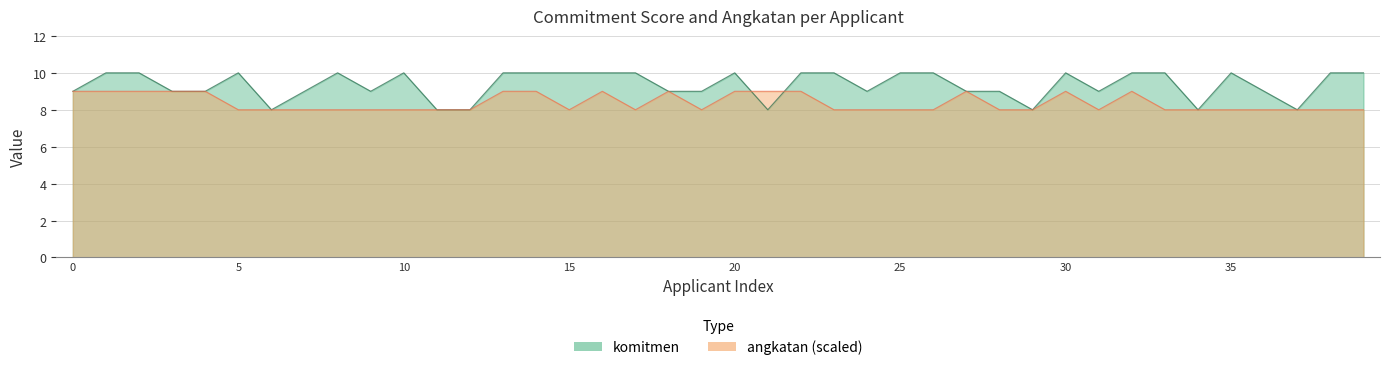

How many lines are shown in the chart?

2